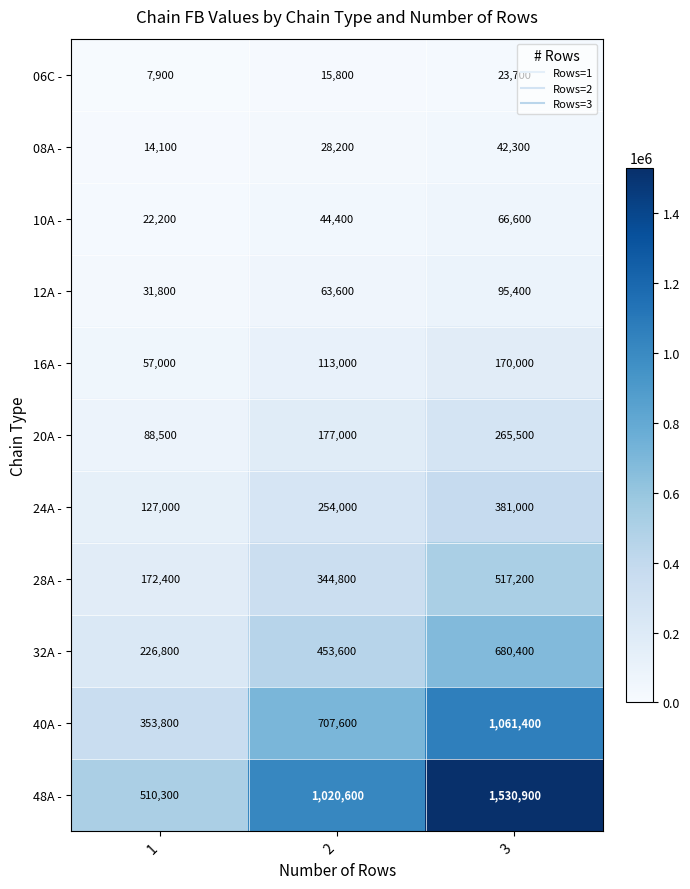

List the series in order of their peak value, lowest first.

06C -, 08A -, 10A -, 12A -, 16A -, 20A -, 24A -, 28A -, 32A -, 40A -, 48A -